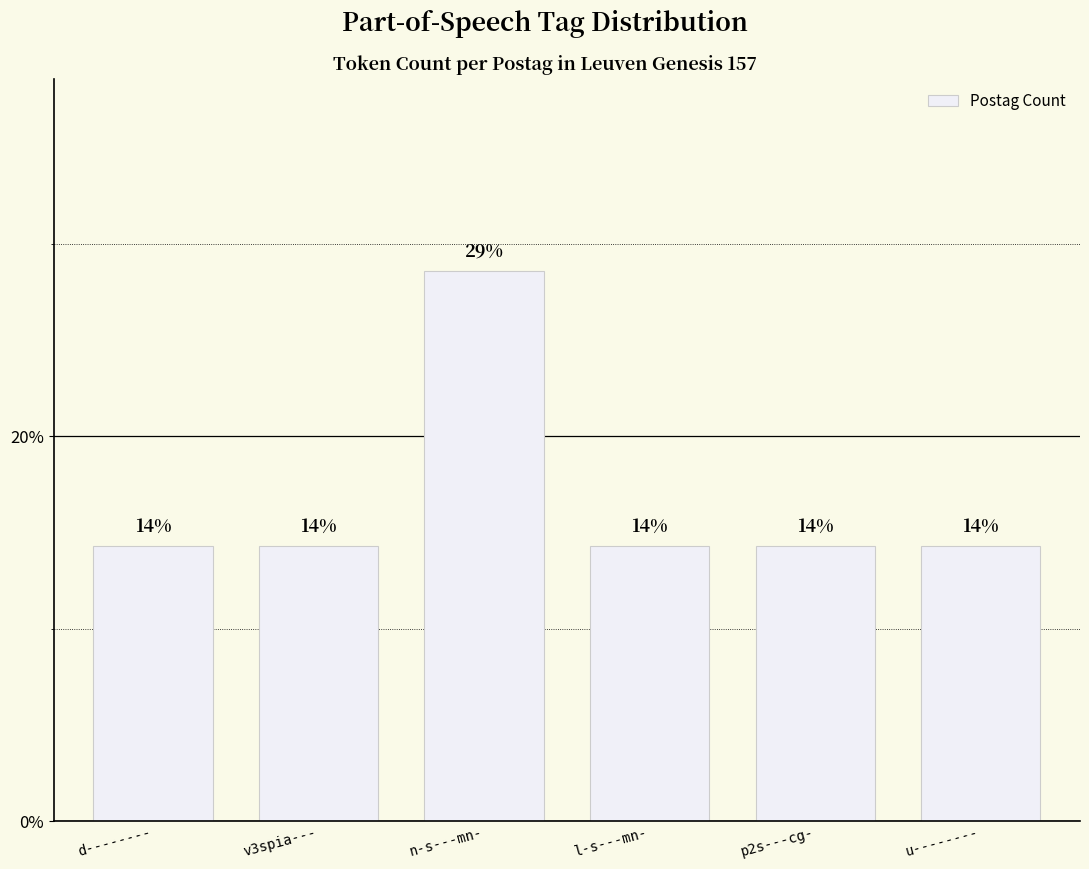

What value does the data have at n-s---mn-?

28.6